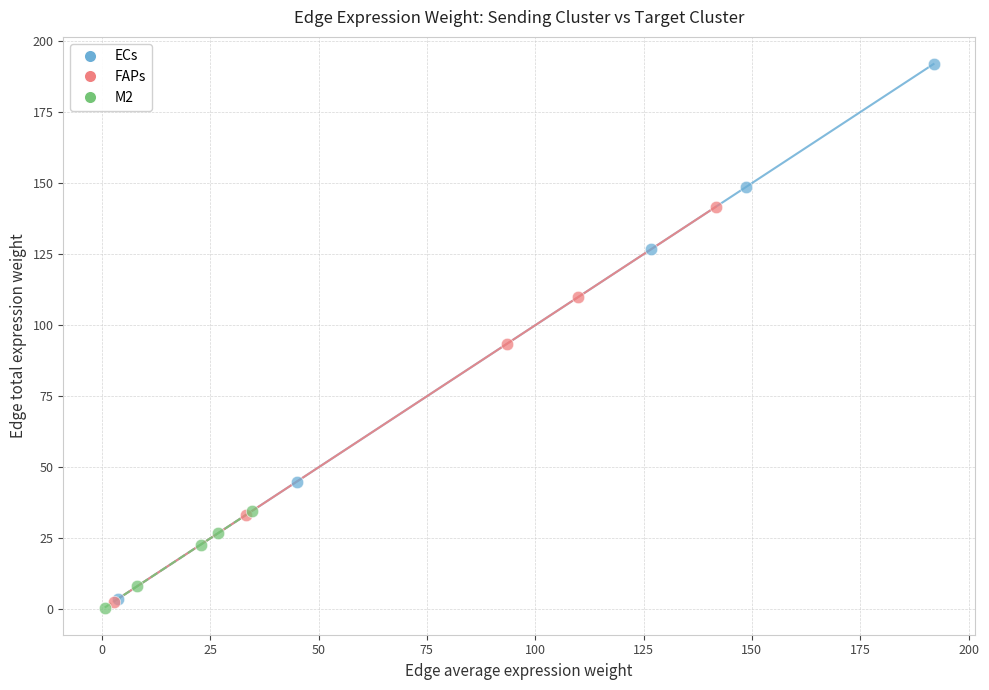

Which series has the widest spread of Y values?

ECs